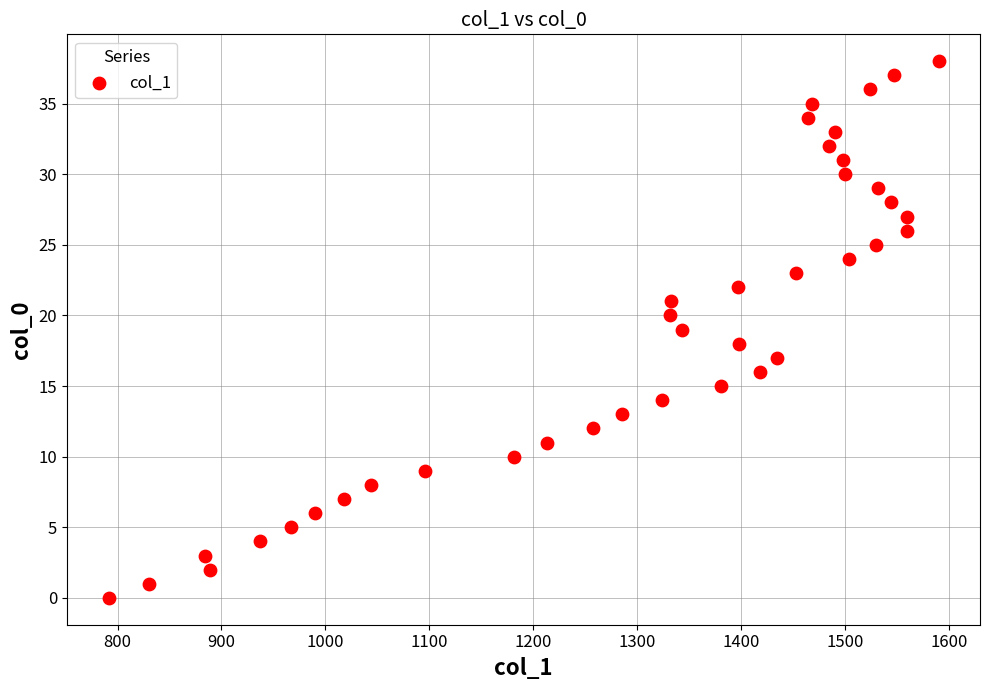

What is the range of Y values (max minus min)?

38